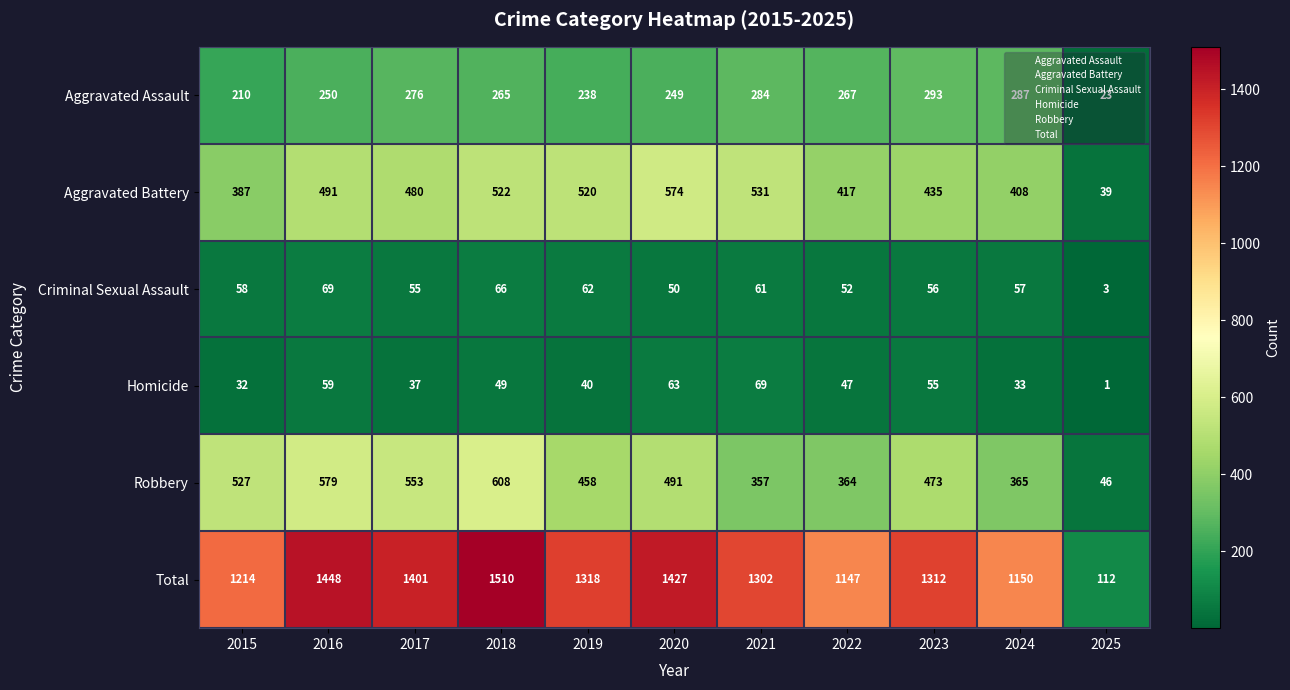

What is the total value across all series at 2025?

224